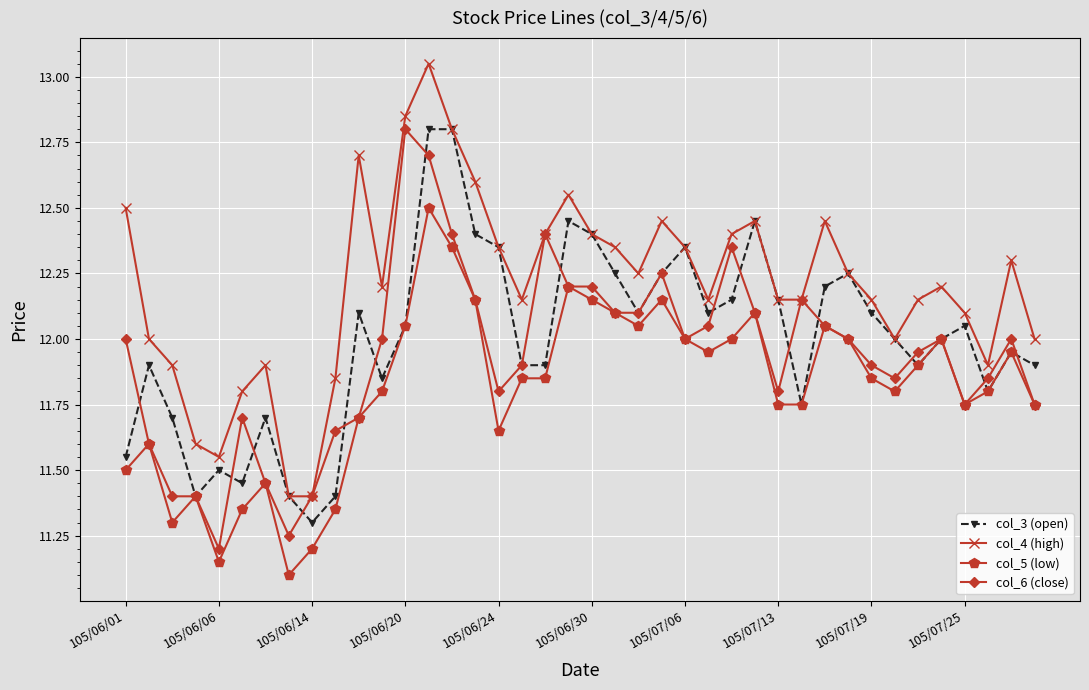

How many lines are shown in the chart?

4